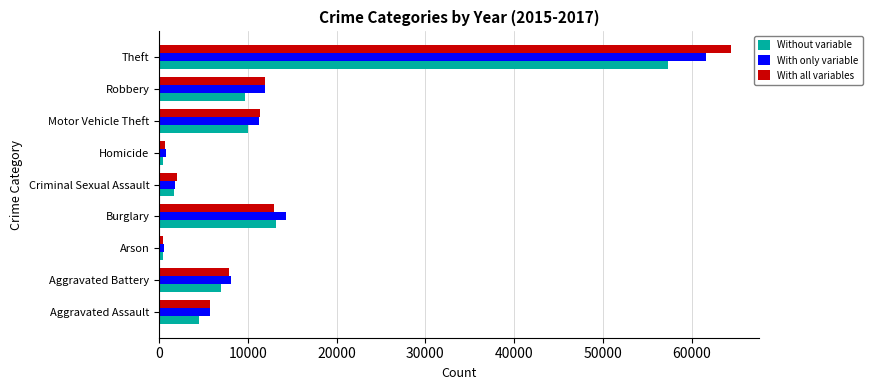

What is the difference between the maximum and minimum values in the With only variable series?

61108